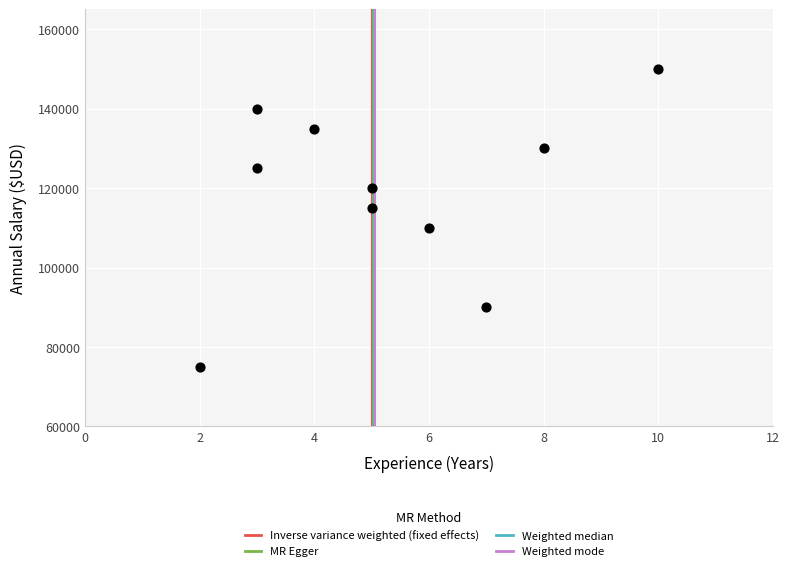

What is the range of Y values (max minus min)?

75000